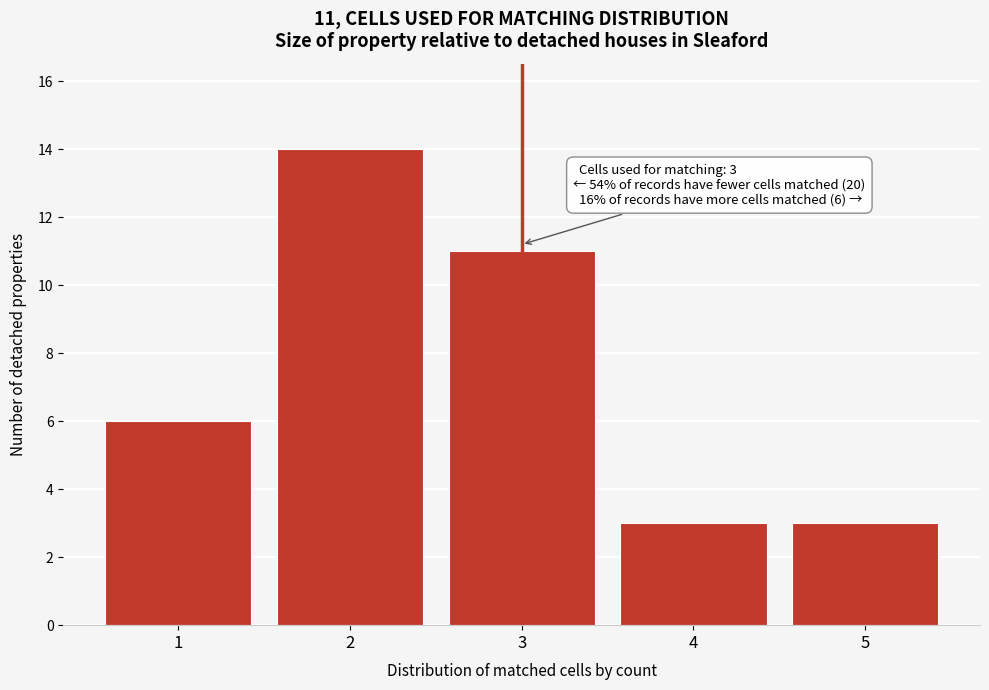

Reading left to right, transcribe all the data shown in this chart.

1=6	2=14	3=11	4=3	5=3